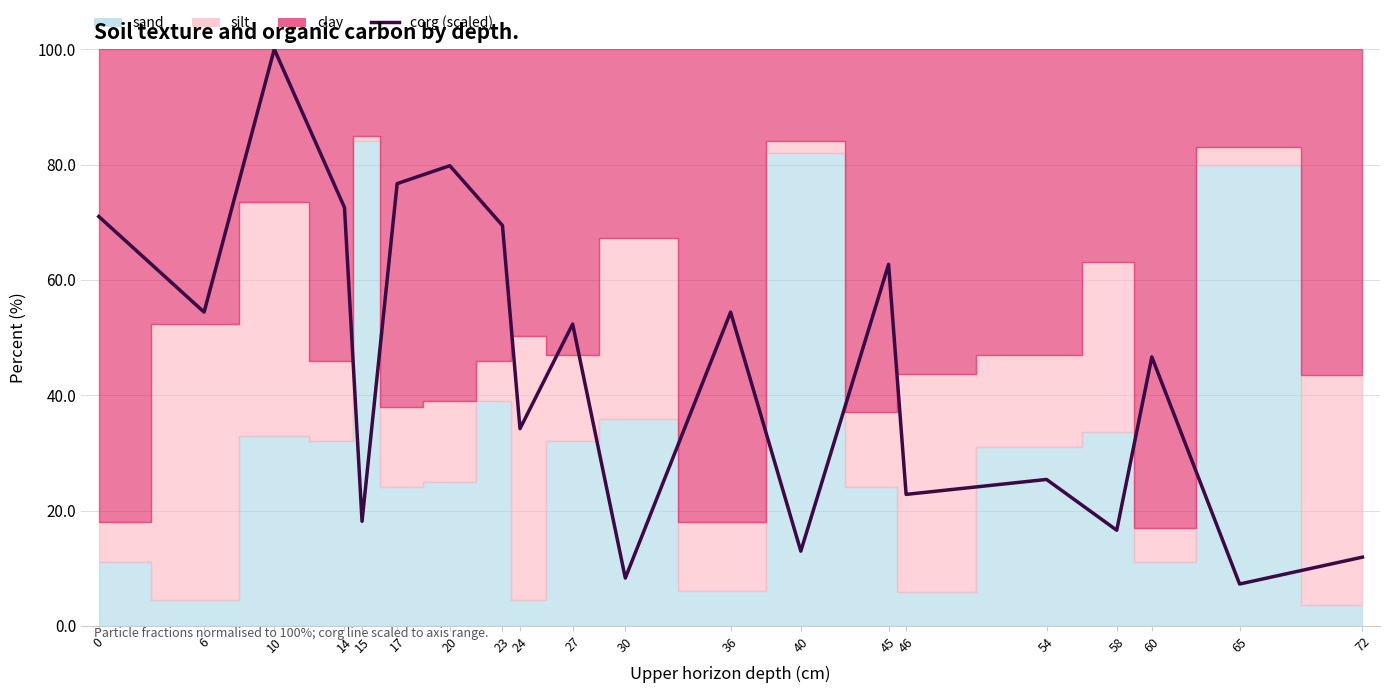

What is the average value?

44.9